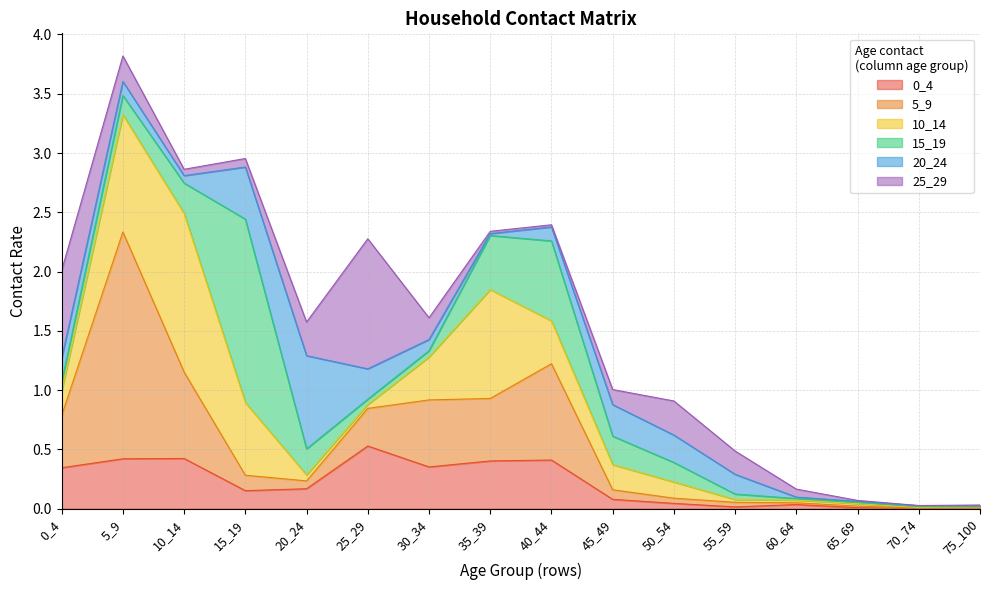

How many interior local peaks does the 10_14 series have?

2